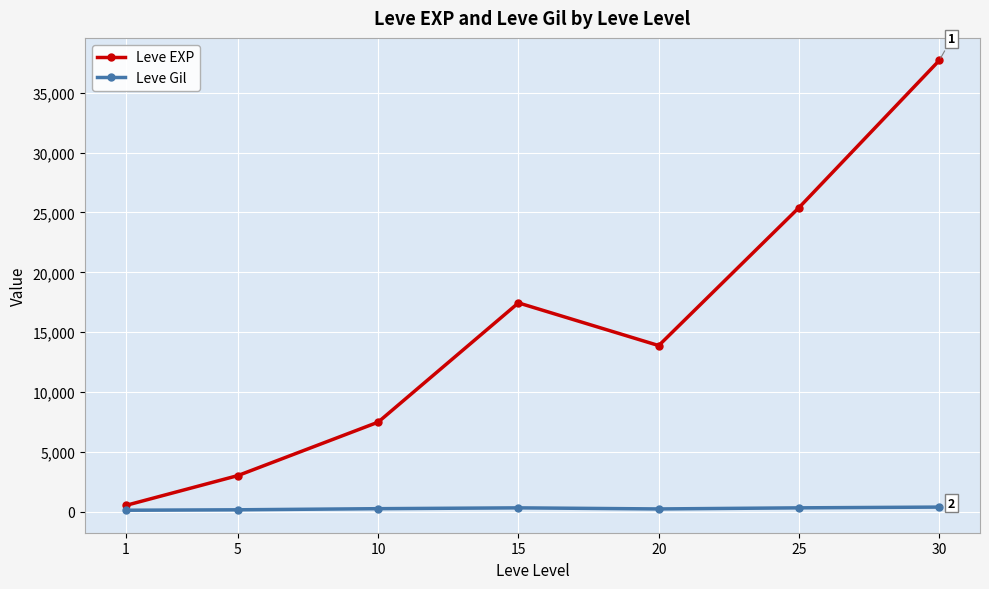

At which category is the sum across all series the highest?

30